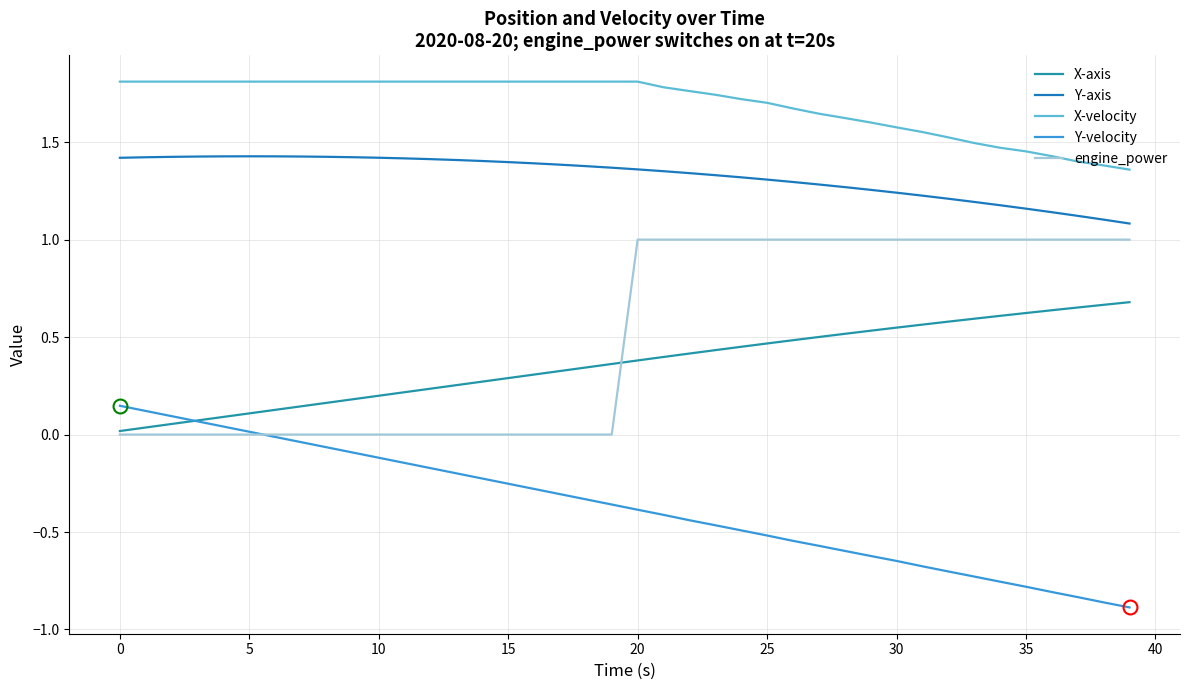

Does the chart have visible grid lines?

Yes